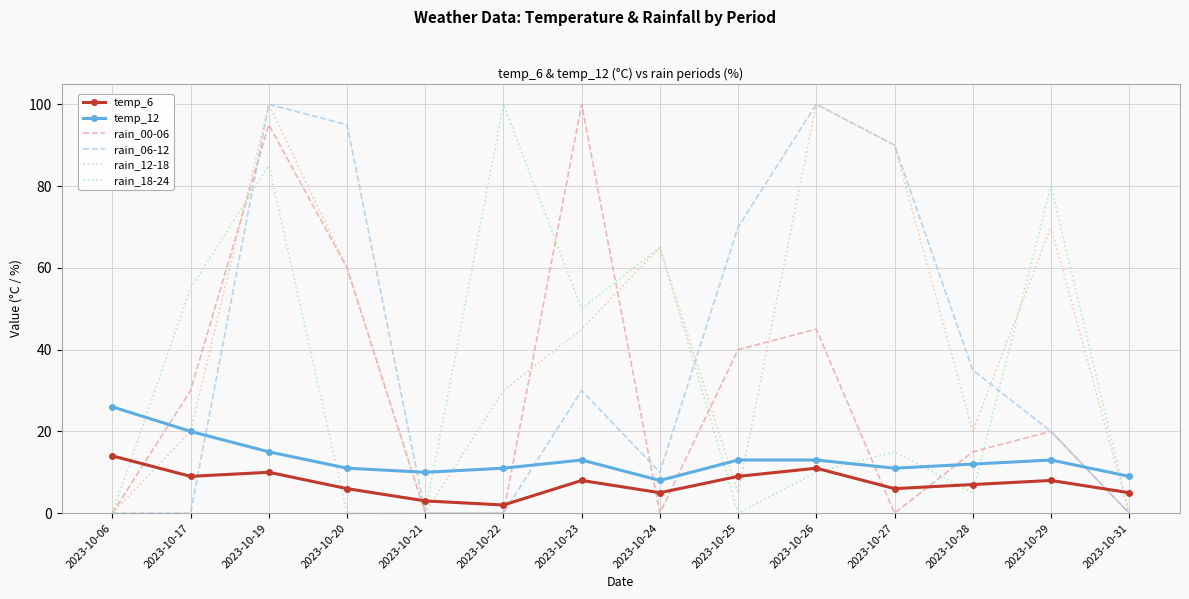

What is the spread (max minus min) of values at 2023-10-23?

92